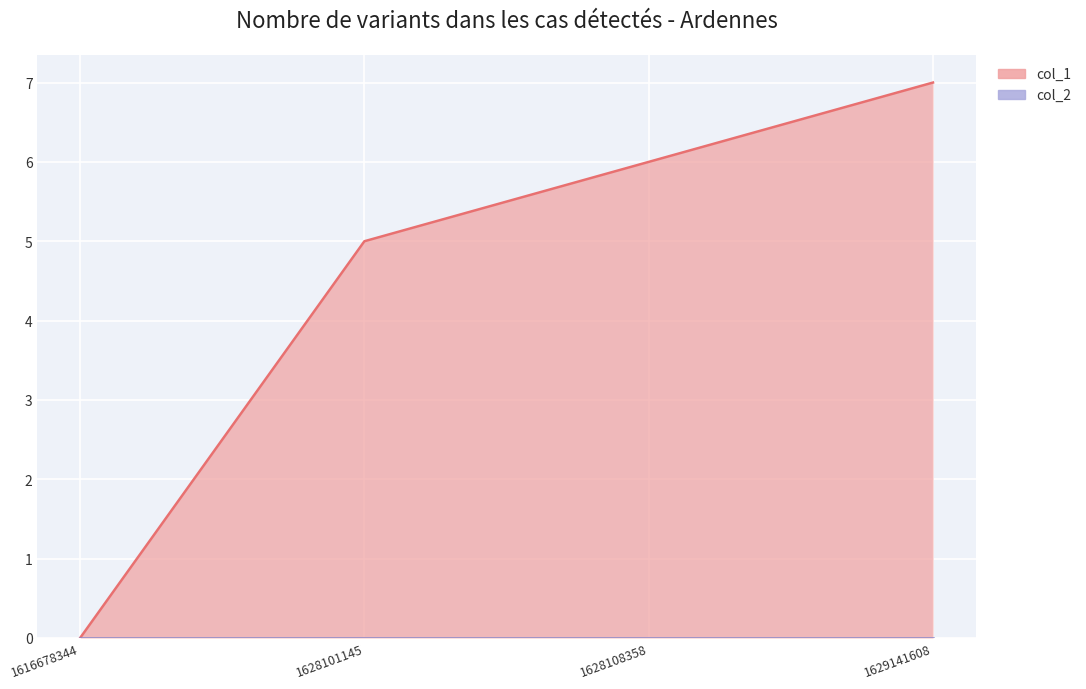

List the labels in order of col_1 line value, largest first.

1629141608, 1628108358, 1628101145, 1616678344